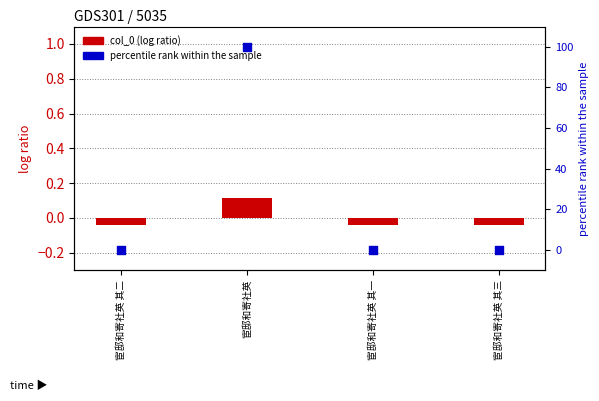

Which series reaches the minimum Y coordinate?

col_0 (log ratio)